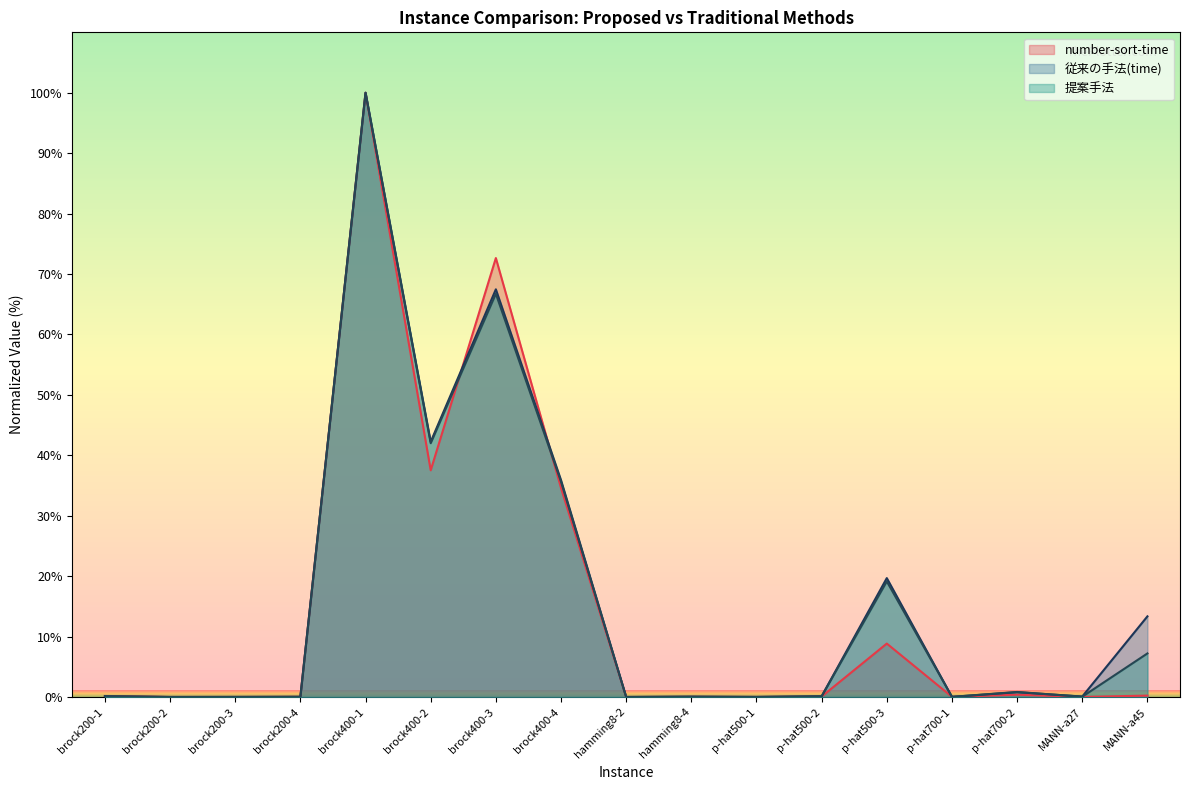

What is the sum of the 従来の手法(time) values at brock200-2 and p-hat700-2?

0.8